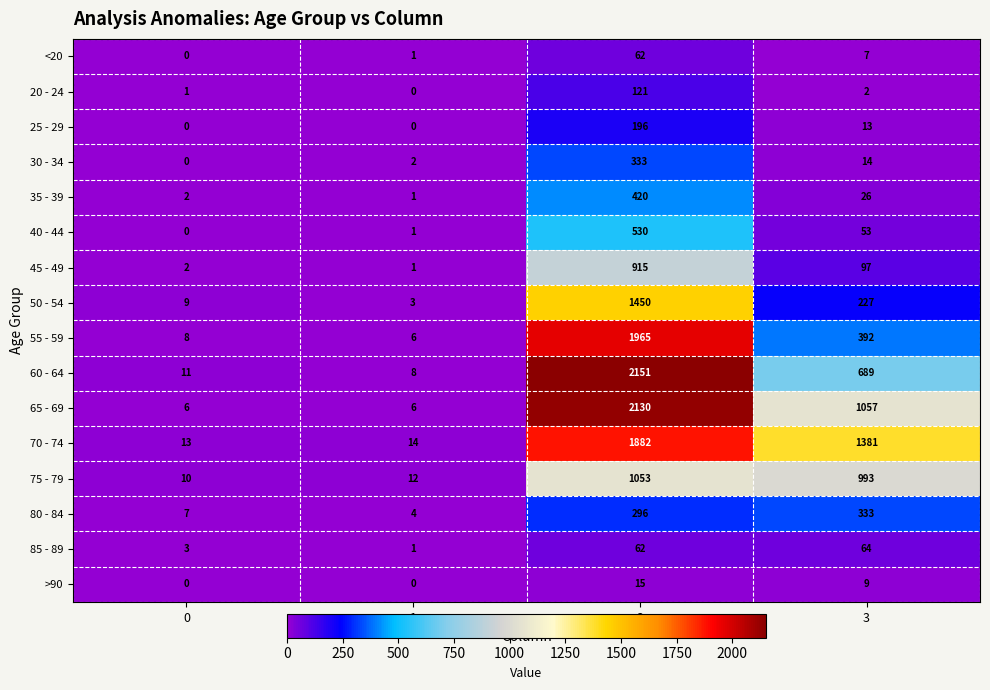

What is the greatest value displayed?

2151